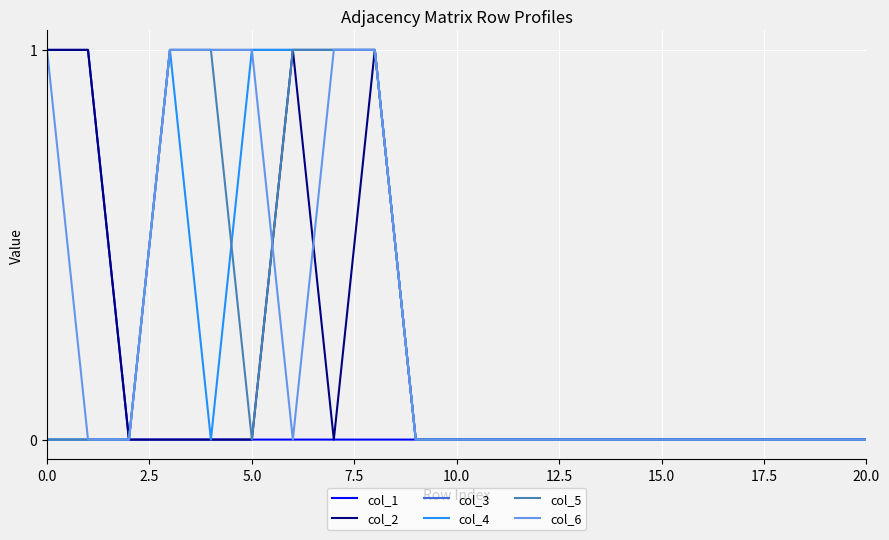

Does the chart display data point markers on the line(s)?

No